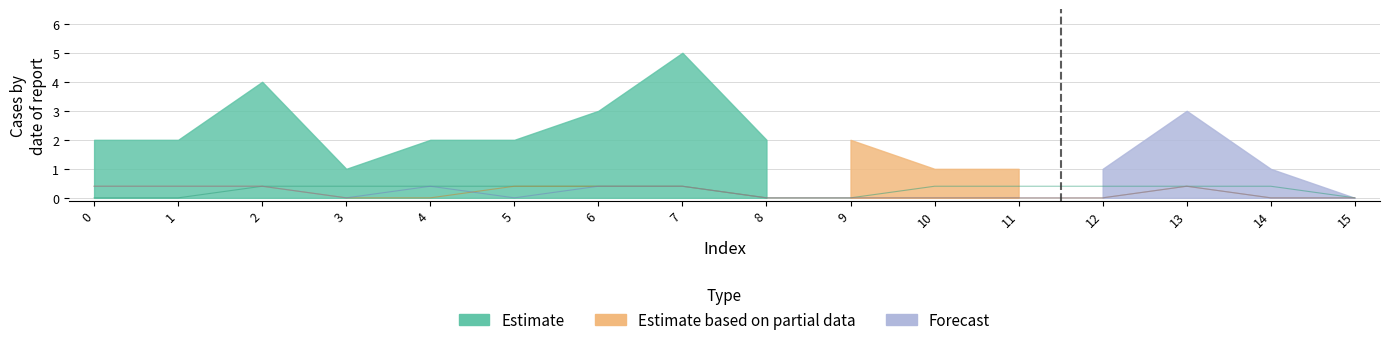

Which category has the lowest value in the col_2 series?

3